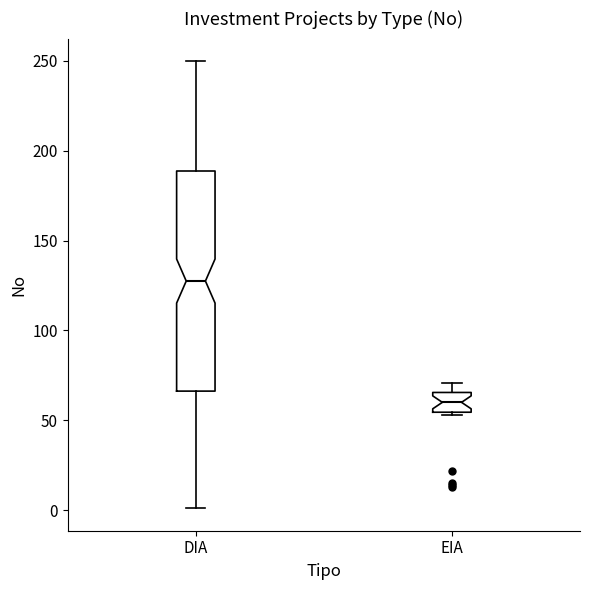

Reading left to right, transcribe this box plot: for each box, give where its median line is, the range the box spans, and where its two whiskers end, as read against the y-axis. The values are not printed on the chart, so give them approximately, as read against the axis.

DIA: median 130, box 65 to 190, whiskers 0 to 250
EIA: median 60, box 55 to 65, whiskers 55 to 70